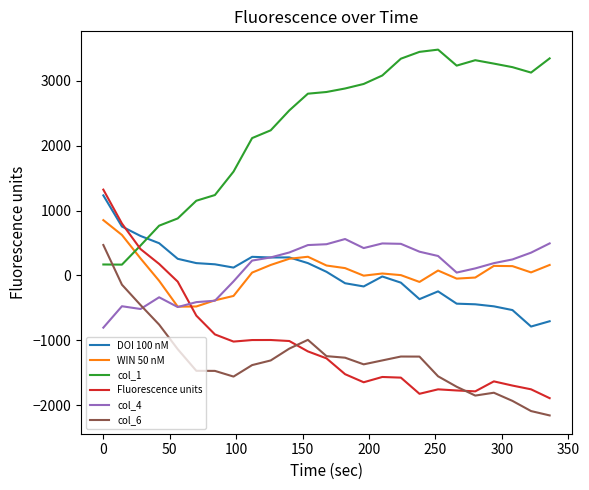

Which series has the largest total across all categories?

col_1